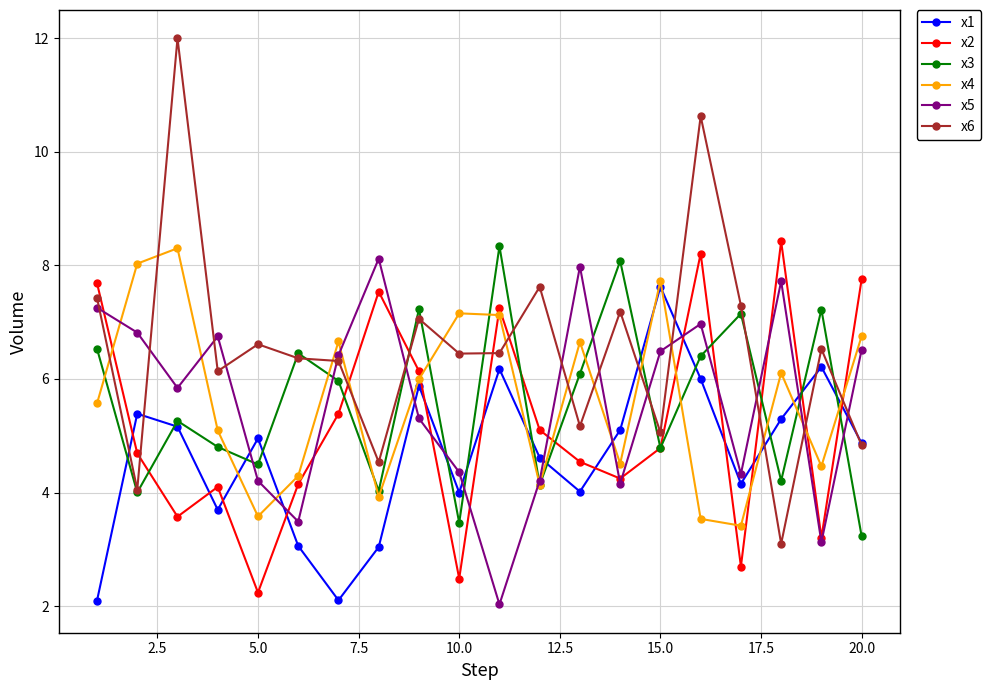

In x6, how many points are higher than both neighbors (excluding endpoints)?

7